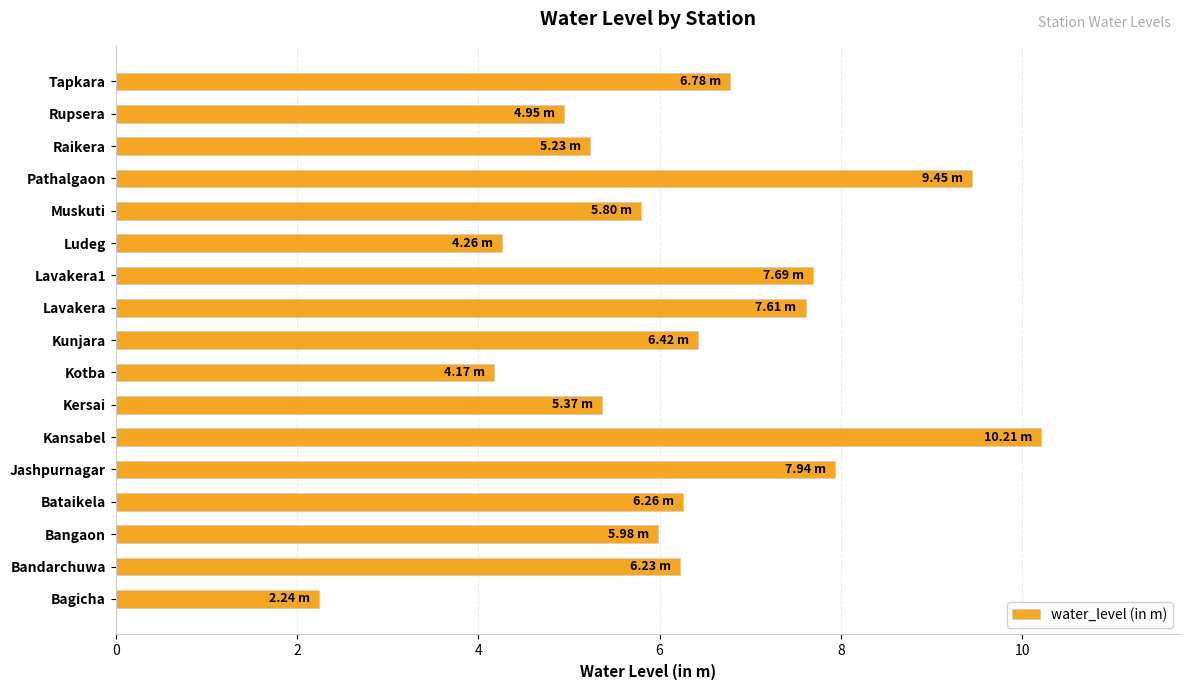

At which category does the chart reach its minimum across all series?

Bagicha